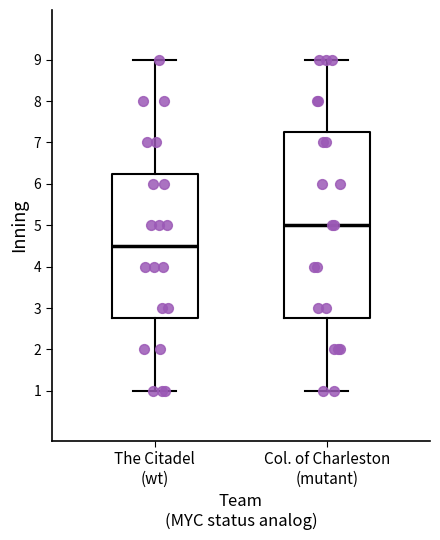

Which box is the tallest, from its lower edge to its upper edge?

Col. of Charleston (mutant)